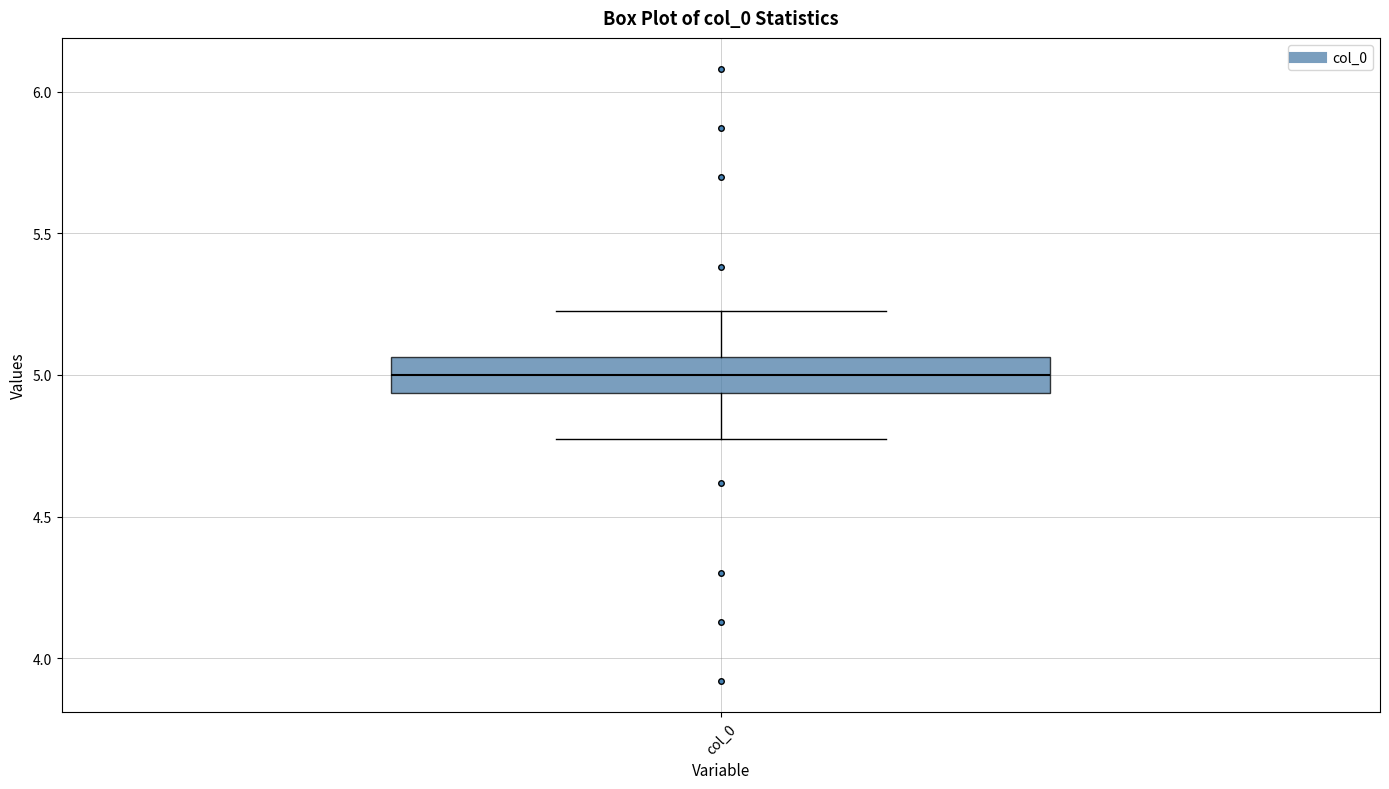

Read this box plot against the y-axis: the position of the median line, the range covered by the box, and the ends of both whiskers. The values are not printed on the chart, so give them approximately, as read against the axis.

median 5.00, box 4.95 to 5.05, whiskers 4.80 to 5.20